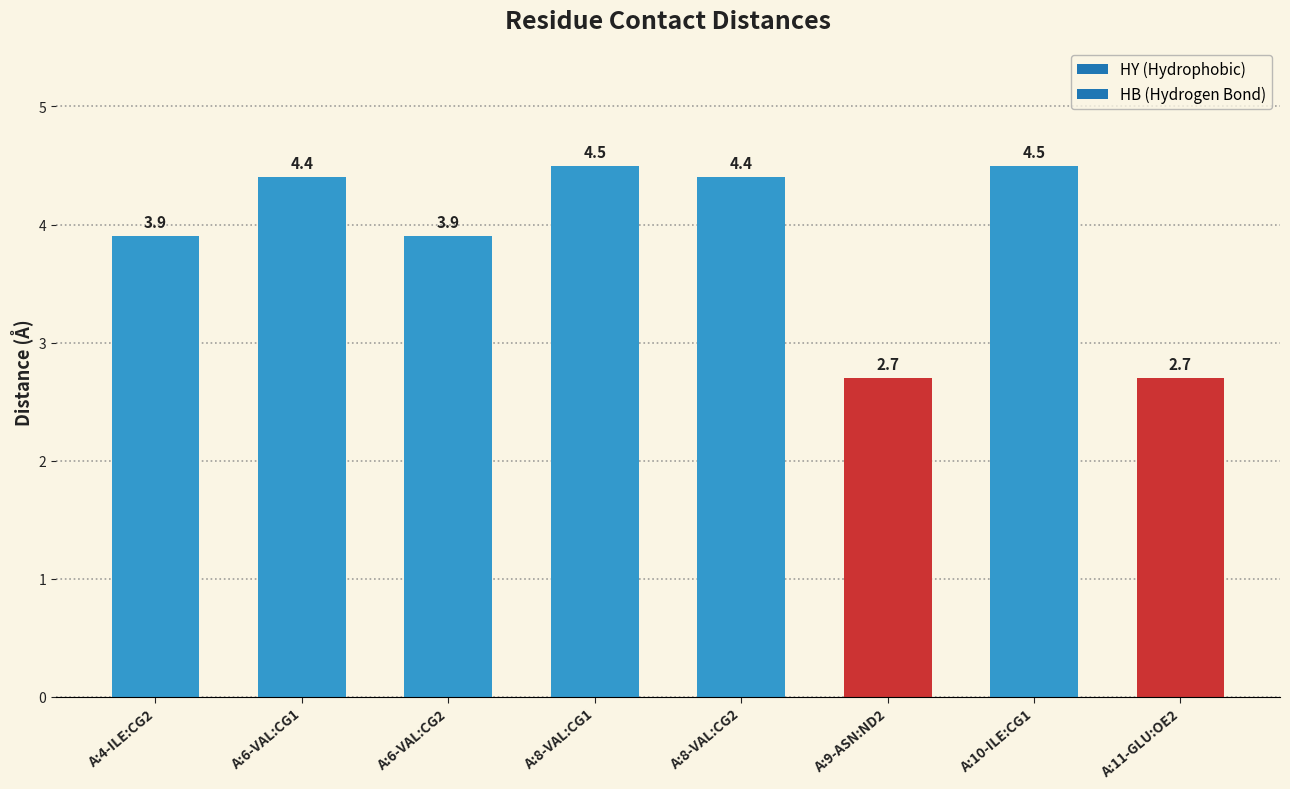

What is the greatest value displayed?

4.5